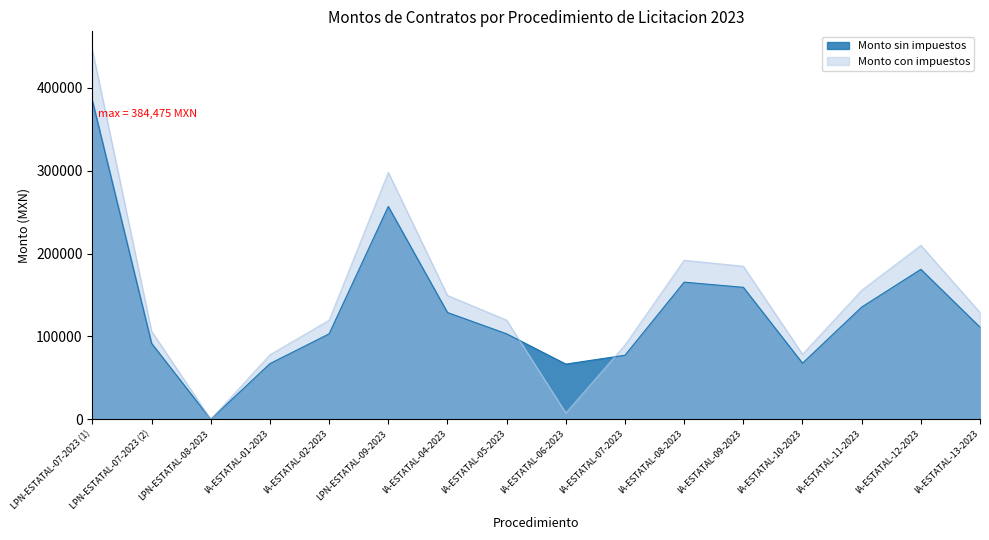

Does the chart display data point markers on the line(s)?

No